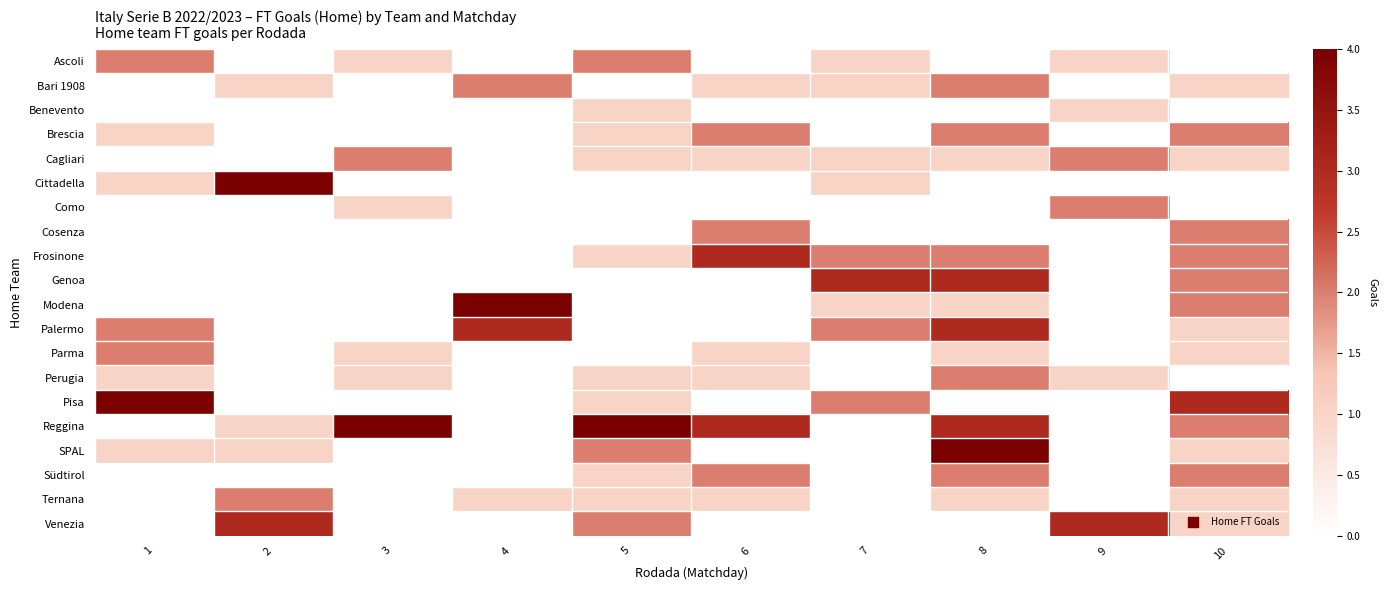

Reading left to right, list all the values displayed in this chart.

Ascoli: 1=2	2=0	3=1	4=0	5=2	6=0	7=1	8=0	9=1	10=0
Bari 1908: 1=0	2=1	3=0	4=2	5=0	6=1	7=1	8=2	9=0	10=1
Benevento: 1=0	2=0	3=0	4=0	5=1	6=0	7=0	8=0	9=1	10=0
Brescia: 1=1	2=0	3=0	4=0	5=1	6=2	7=0	8=2	9=0	10=2
Cagliari: 1=0	2=0	3=2	4=0	5=1	6=1	7=1	8=1	9=2	10=1
Cittadella: 1=1	2=4	3=0	4=0	5=0	6=0	7=1	8=0	9=0	10=0
Como: 1=0	2=0	3=1	4=0	5=0	6=0	7=0	8=0	9=2	10=0
Cosenza: 1=0	2=0	3=0	4=0	5=0	6=2	7=0	8=0	9=0	10=2
Frosinone: 1=0	2=0	3=0	4=0	5=1	6=3	7=2	8=2	9=0	10=2
Genoa: 1=0	2=0	3=0	4=0	5=0	6=0	7=3	8=3	9=0	10=2
Modena: 1=0	2=0	3=0	4=4	5=0	6=0	7=1	8=1	9=0	10=2
Palermo: 1=2	2=0	3=0	4=3	5=0	6=0	7=2	8=3	9=0	10=1
Parma: 1=2	2=0	3=1	4=0	5=0	6=1	7=0	8=1	9=0	10=1
Perugia: 1=1	2=0	3=1	4=0	5=1	6=1	7=0	8=2	9=1	10=0
Pisa: 1=4	2=0	3=0	4=0	5=1	6=0	7=2	8=0	9=0	10=3
Reggina: 1=0	2=1	3=4	4=0	5=4	6=3	7=0	8=3	9=0	10=2
SPAL: 1=1	2=1	3=0	4=0	5=2	6=0	7=0	8=4	9=0	10=1
Südtirol: 1=0	2=0	3=0	4=0	5=1	6=2	7=0	8=2	9=0	10=2
Ternana: 1=0	2=2	3=0	4=1	5=1	6=1	7=0	8=1	9=0	10=1
Venezia: 1=0	2=3	3=0	4=0	5=2	6=0	7=0	8=0	9=3	10=1